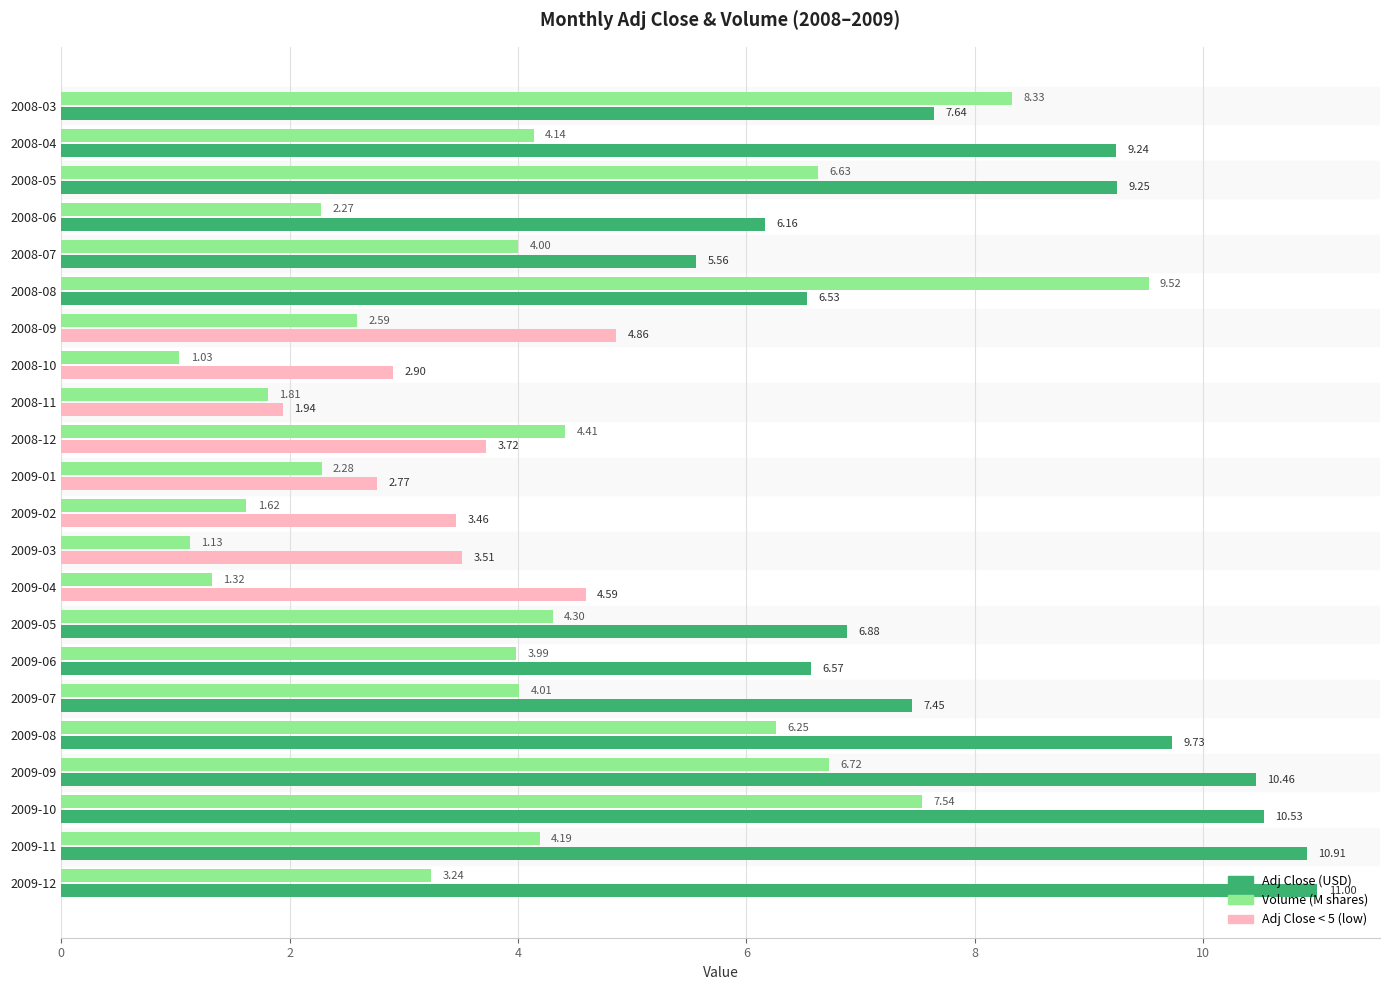

What is the difference between the maximum and second lowest values in the Adj Close (USD) series?

8.2